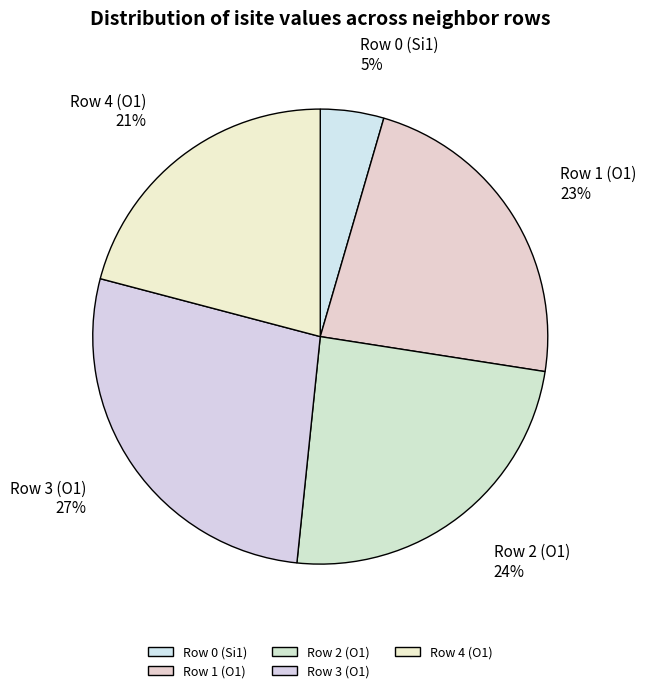

The Row 2 (O1) slice represents 24% of the pie. True or false?

True